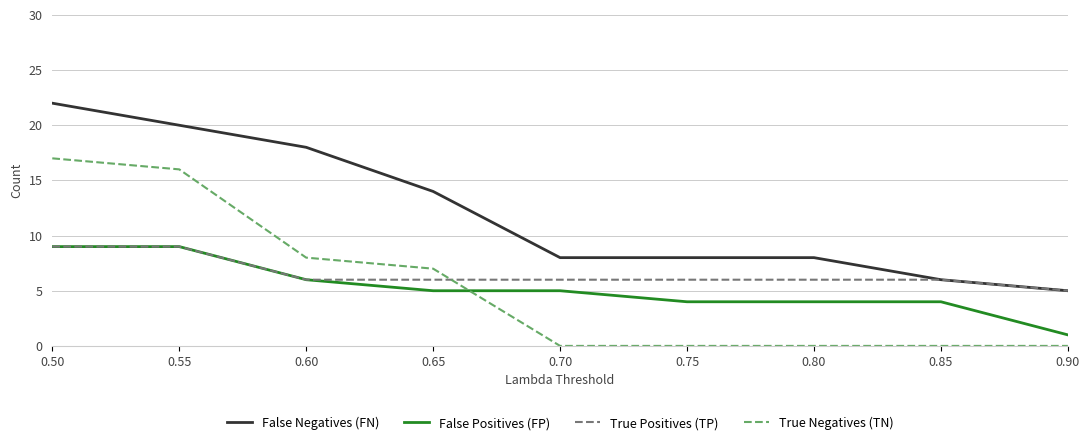

Which series has the largest total across all categories?

False Negatives (FN)